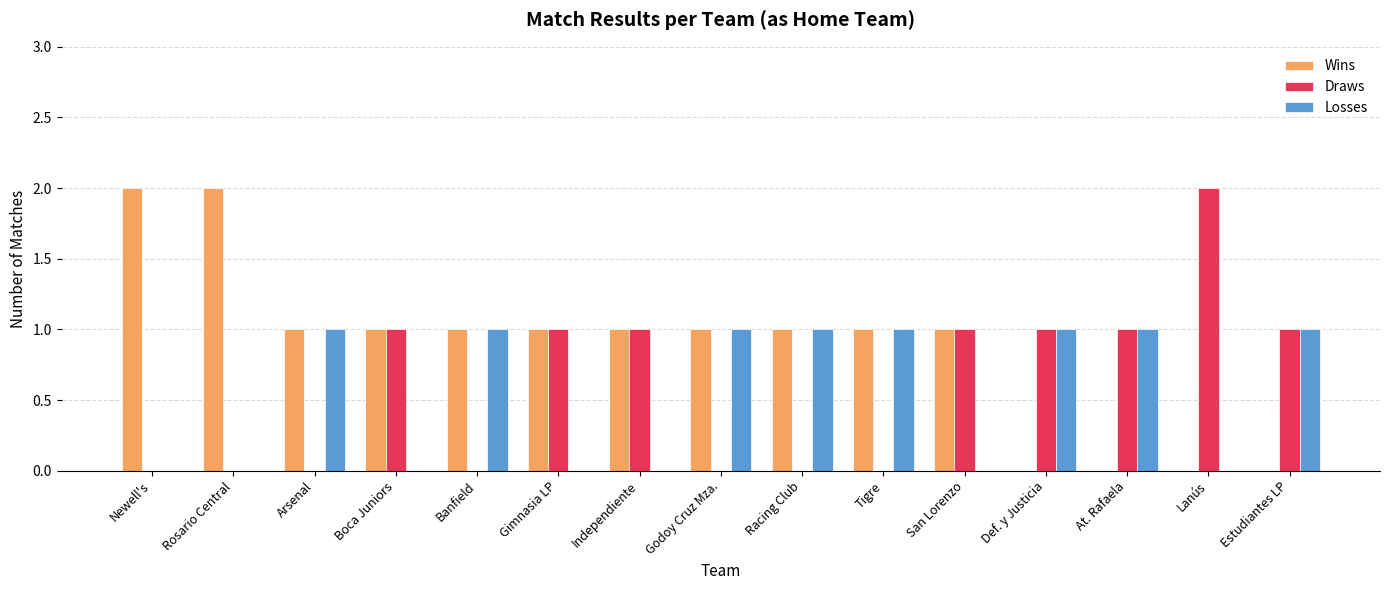

Reading right to left, transcribe all the data shown in this chart.

Wins: 0	0	0	0	1	1	1	1	1	1	1	1	1	2	2
Draws: 1	2	1	1	1	0	0	0	1	1	0	1	0	0	0
Losses: 1	0	1	1	0	1	1	1	0	0	1	0	1	0	0